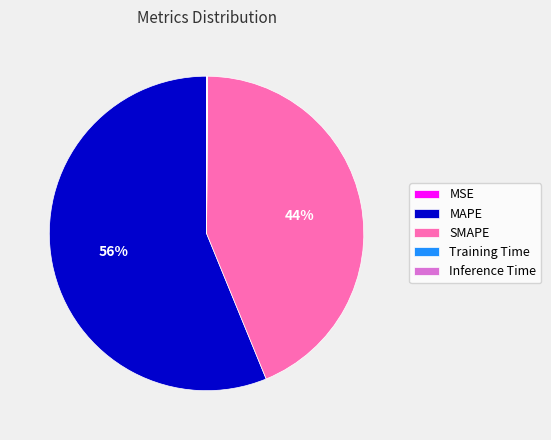

Which category has the biggest portion of the pie?

MAPE